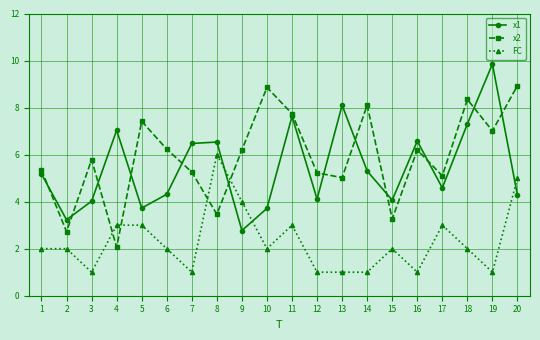

At which label does x2 first exceed 6?

5